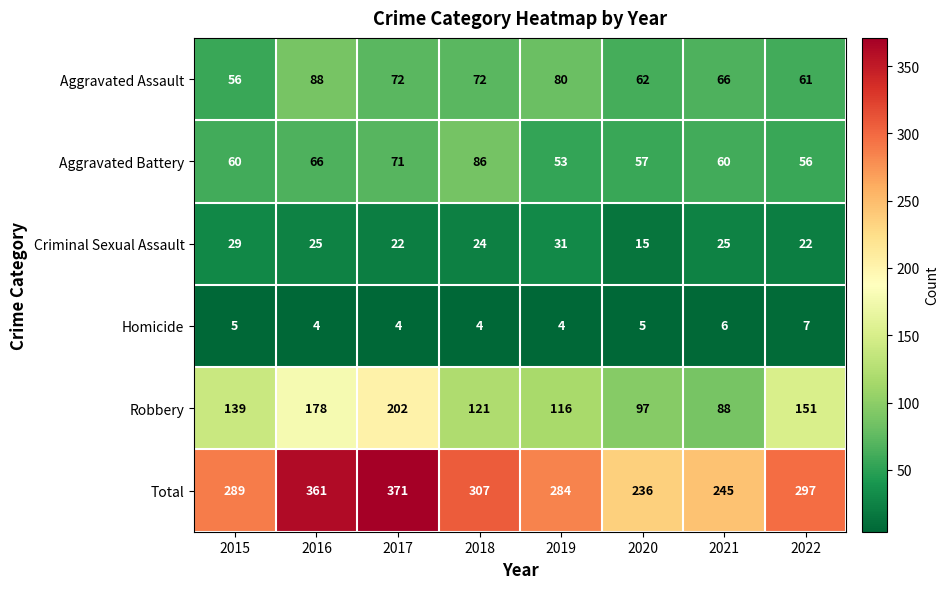

What is the sum of the Aggravated Battery values at 2018 and 2020?

143